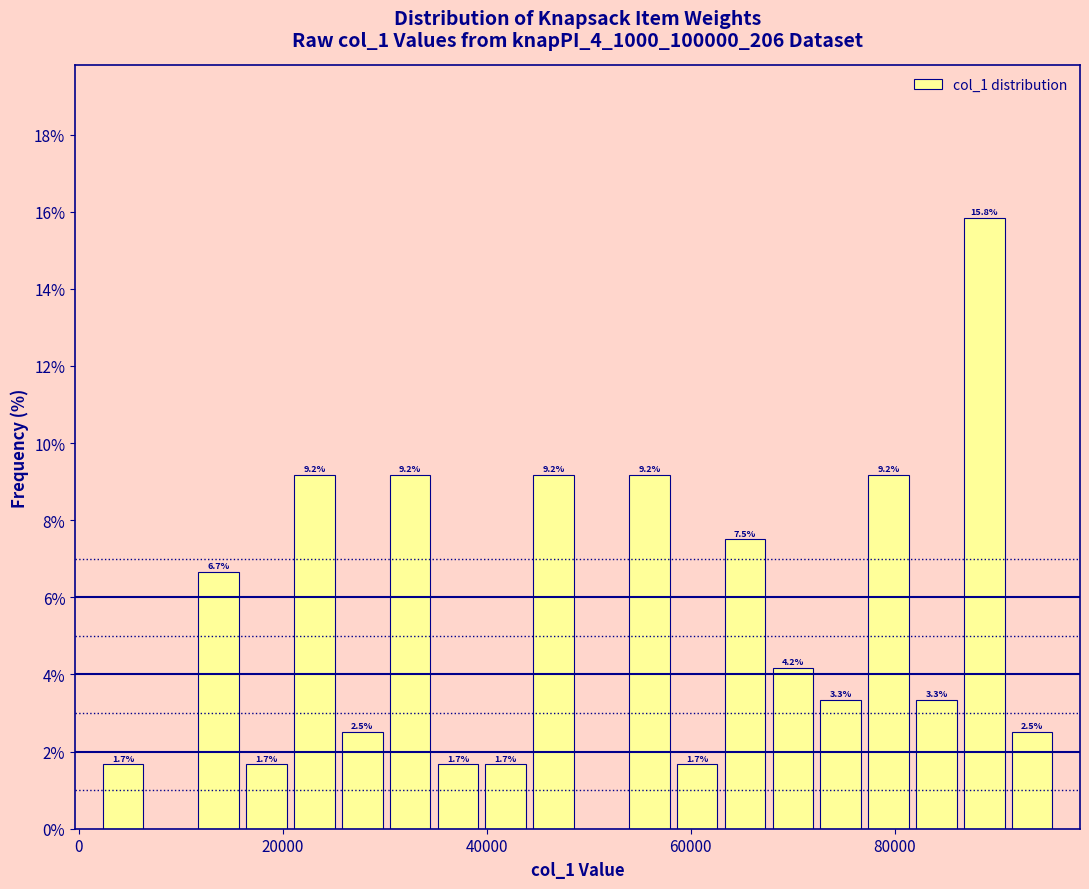

Around what value on the x-axis is the tallest bar? Give the approximate position of its centre, as read against the axis.

88000